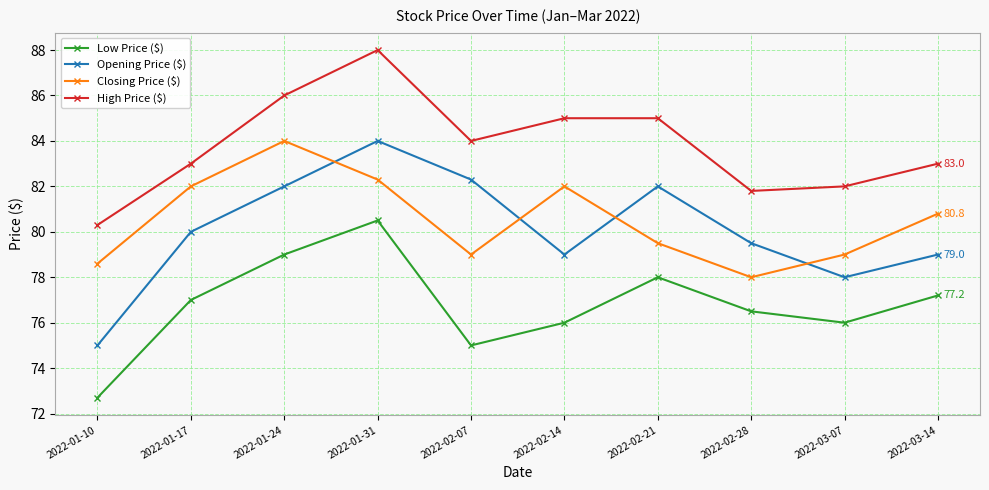

How many series are shown in this chart?

4